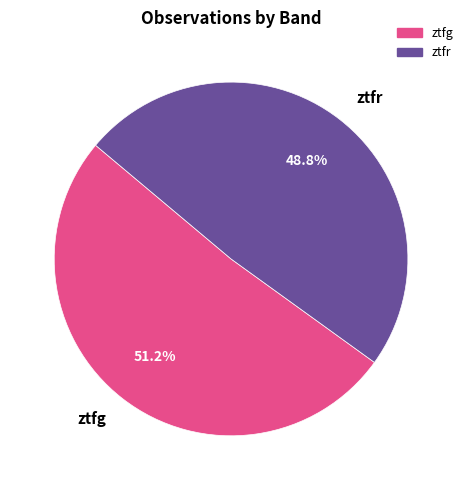

Which category has the smallest portion of the pie?

ztfr